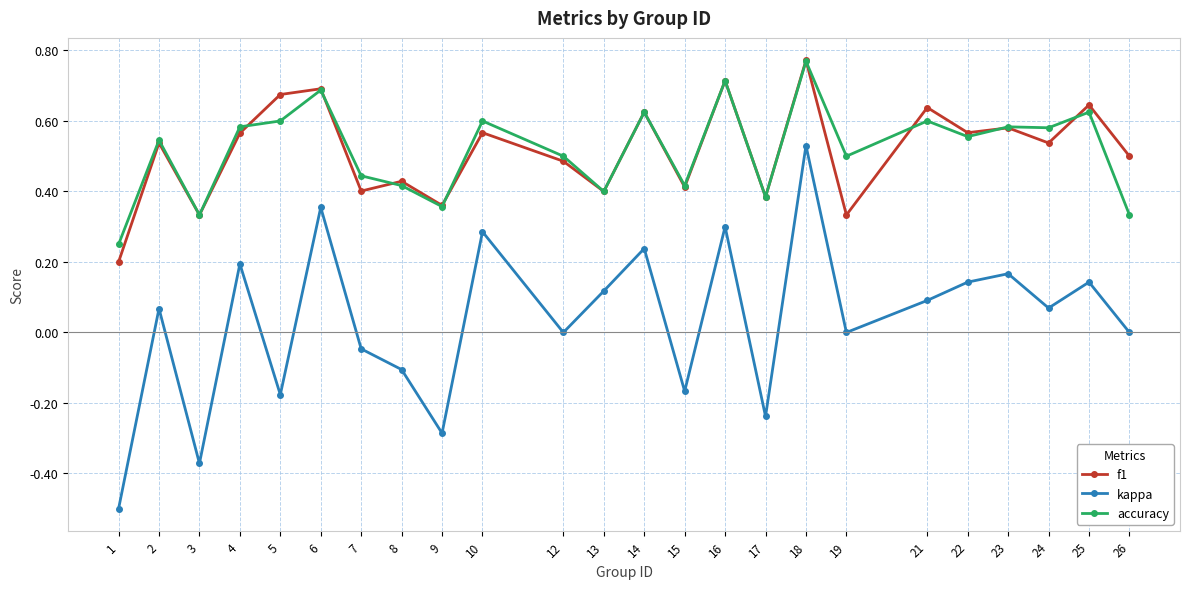

At which category does the chart reach its peak across all series?

18